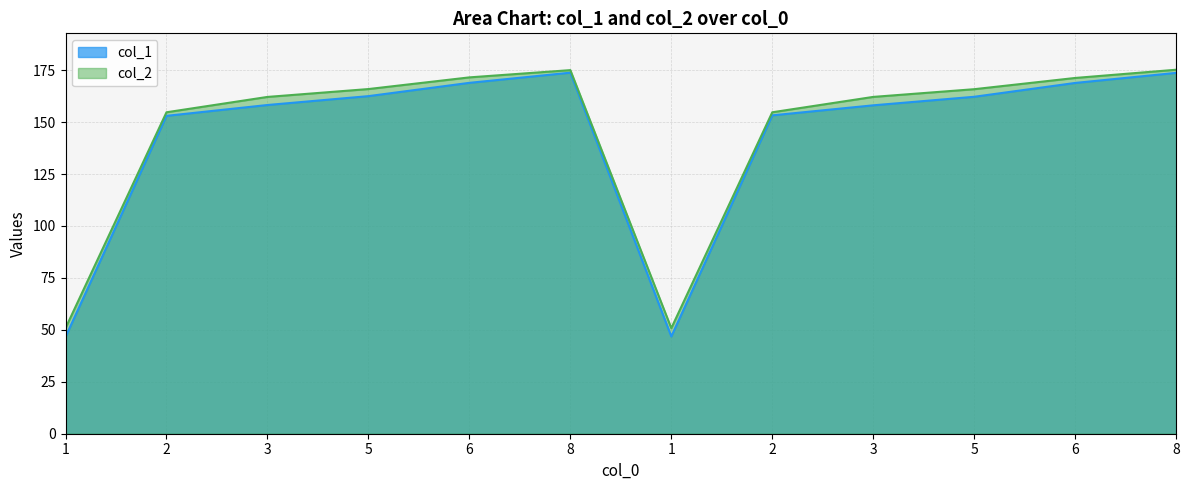

At which label does col_2 first exceed 165?

5